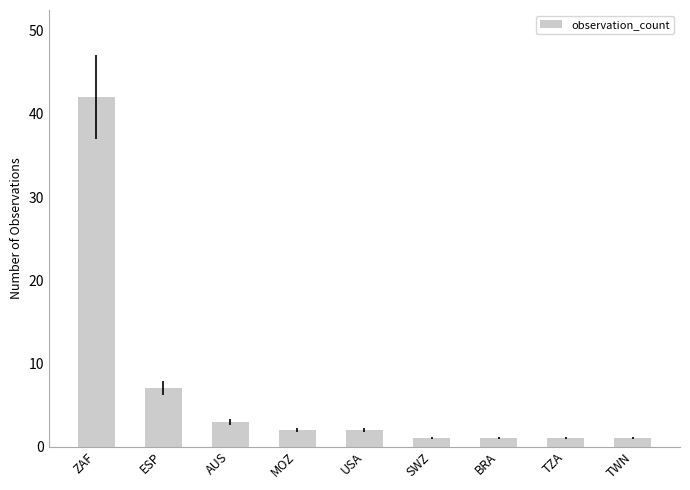

What is the sum of all values?

60